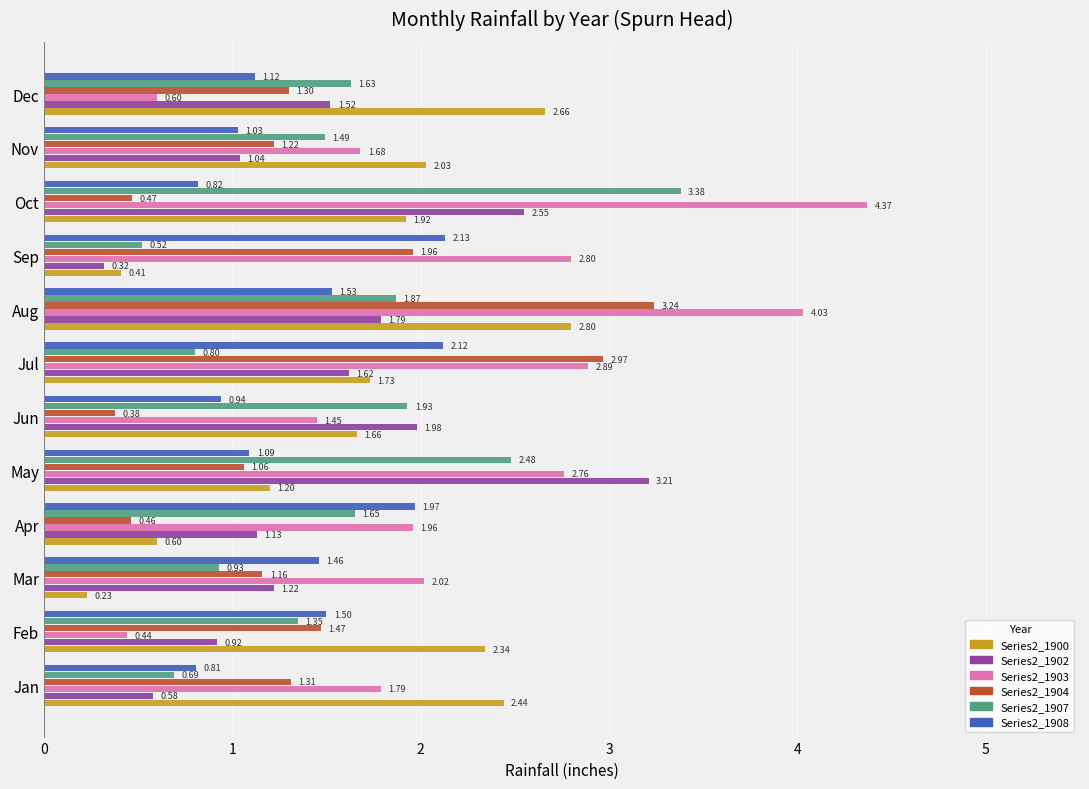

What is the sum of the Series2_1907 values at Oct and Dec?

5.0